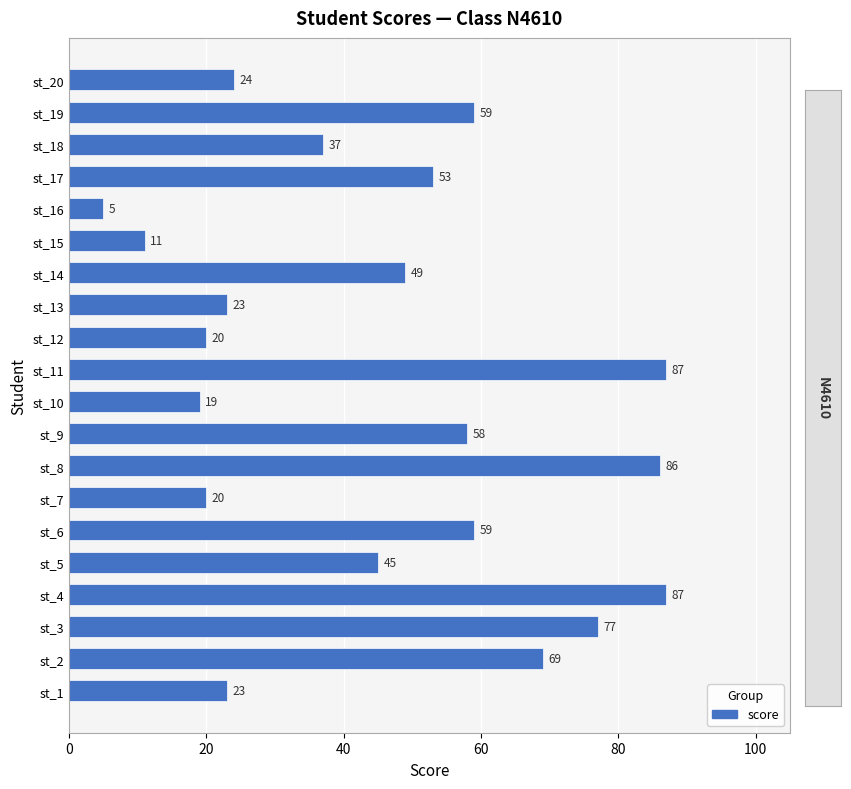

What is the difference between the maximum and minimum values?

82